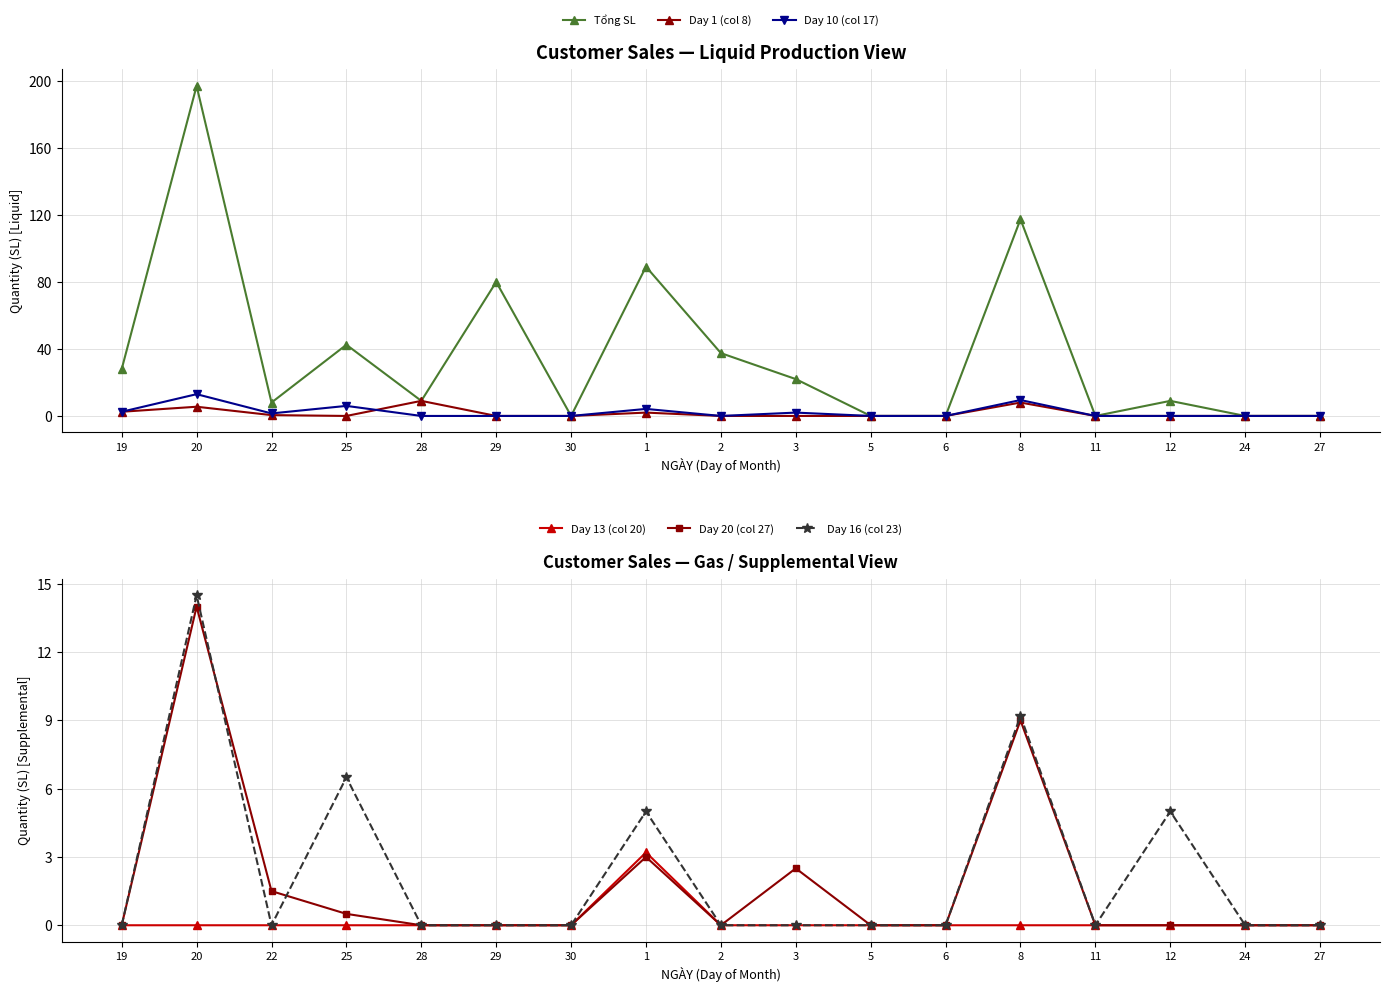

Rank the series by their maximum value, from lowest to highest.

Day 13 (col 20), Day 1 (col 8), Day 10 (col 17), Day 20 (col 27), Day 16 (col 23), Tổng SL